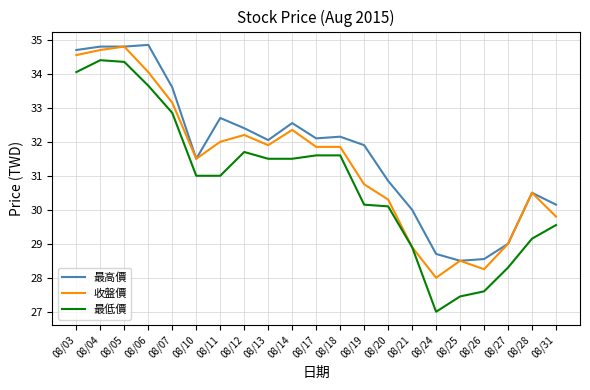

Which series has the widest spread of values?

最低價